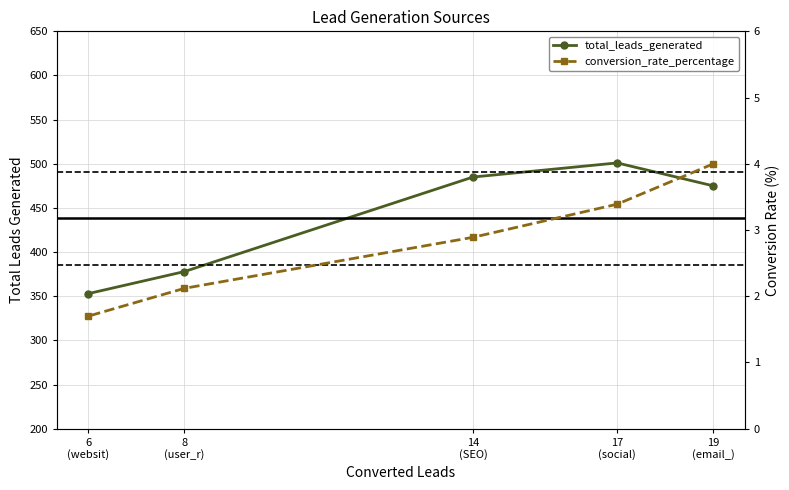

What are all the series names shown in the legend?

total_leads_generated, conversion_rate_percentage